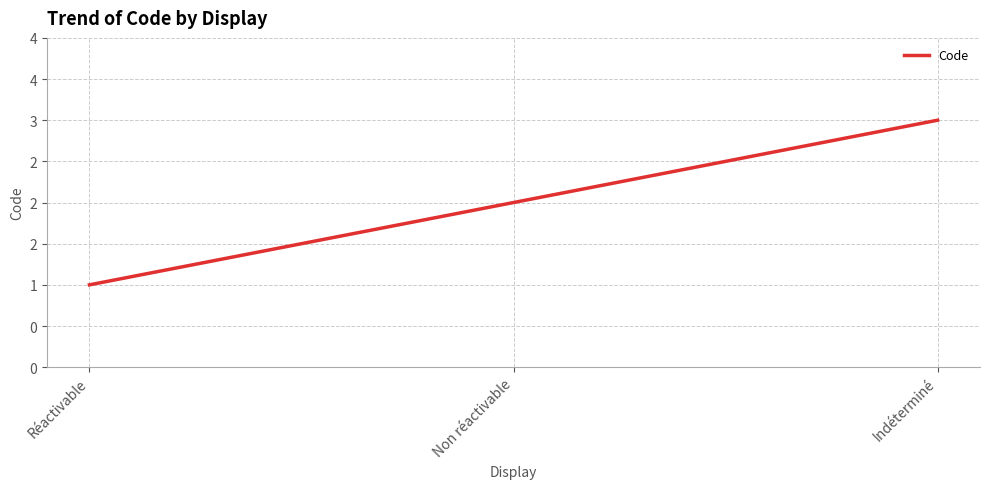

What is the value of the 1st point from the left?

1